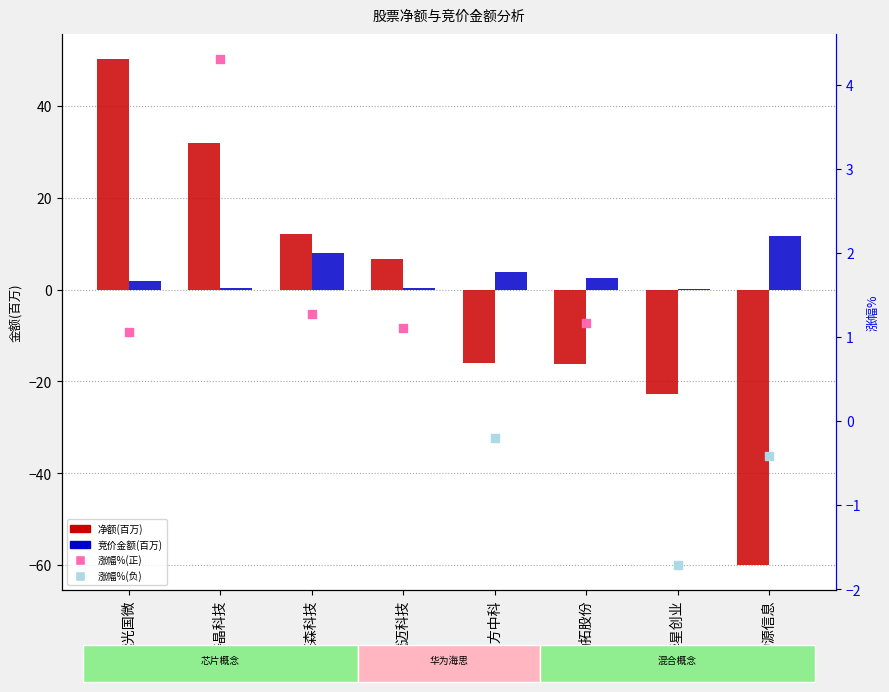

Which series has the widest spread of Y values?

净额(百万)